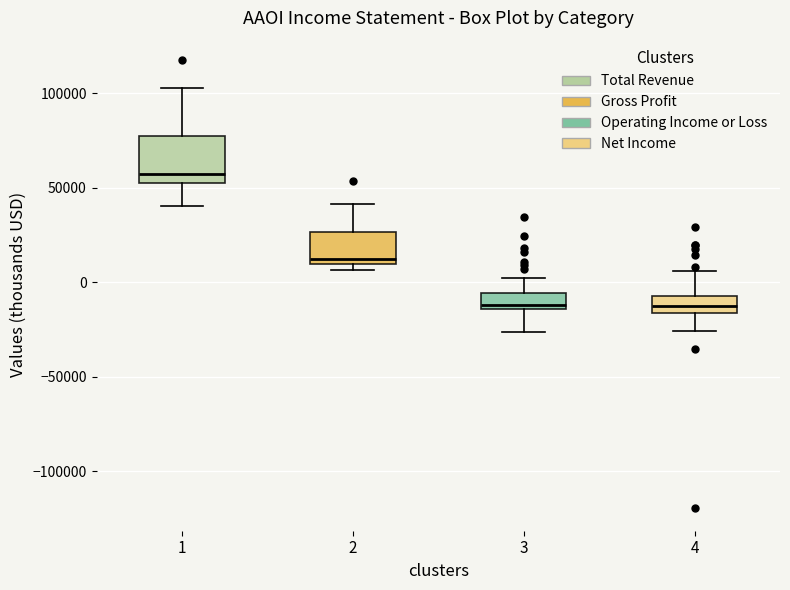

Which box is the tallest, from its lower edge to its upper edge?

1